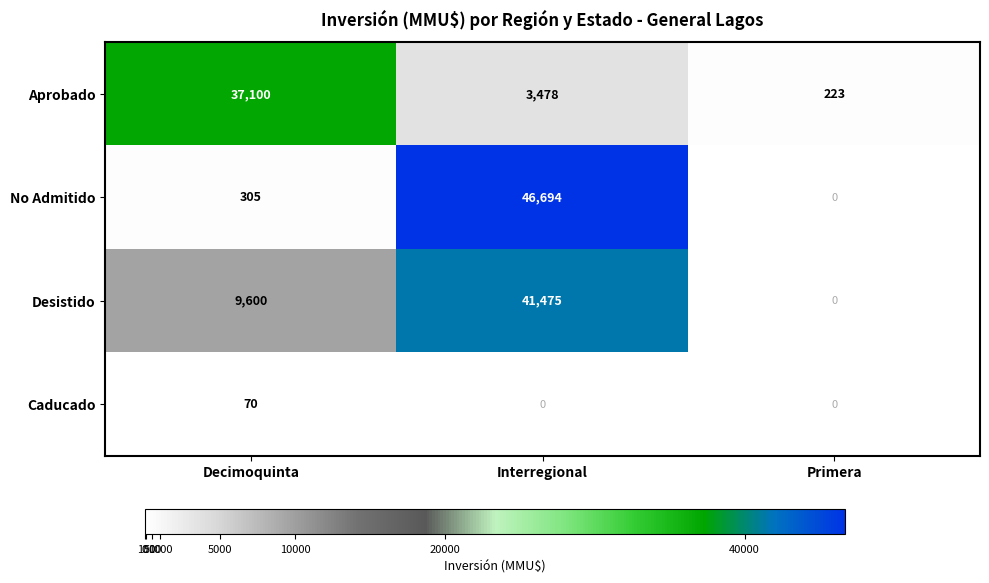

At Decimoquinta, list the series in order from smallest to largest.

Caducado, No Admitido, Desistido, Aprobado